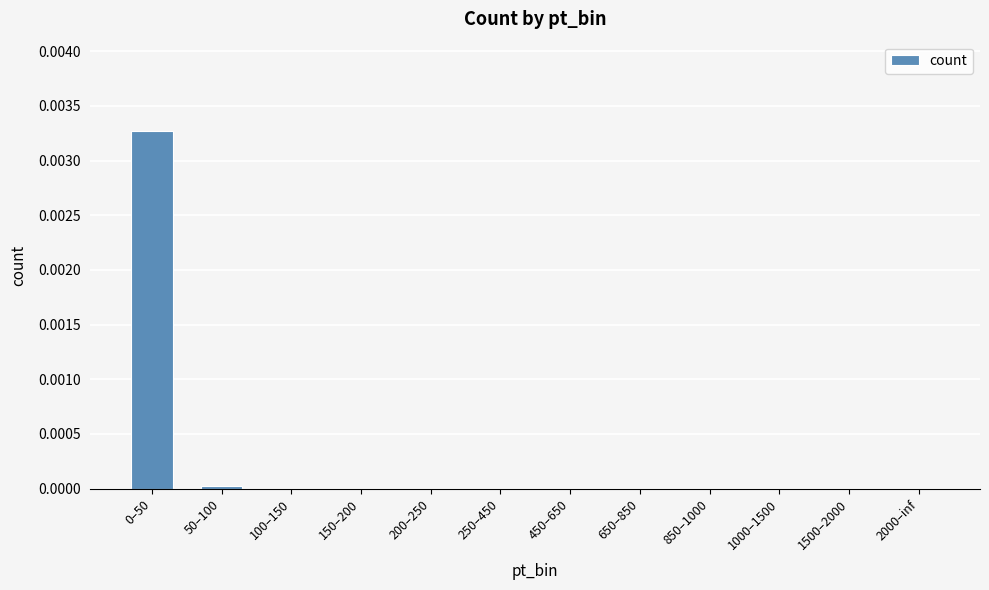

The value at 0–50 is 0.0. True or false?

True